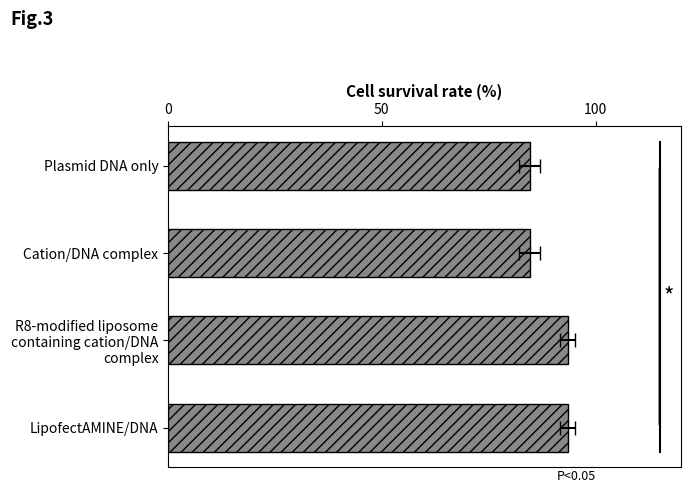

What position from the right is LipofectAMINE/DNA?

1